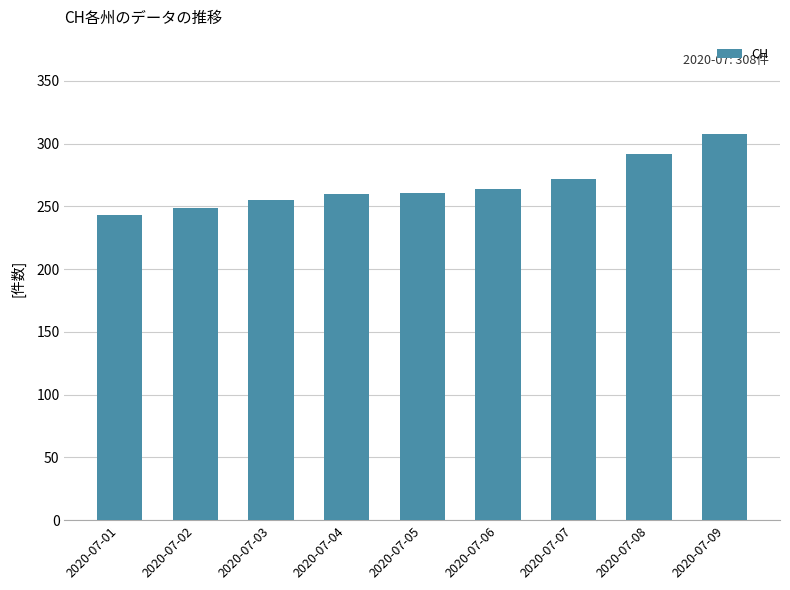

The chart shows a value of 483 at 2020-07-08. True or false?

False